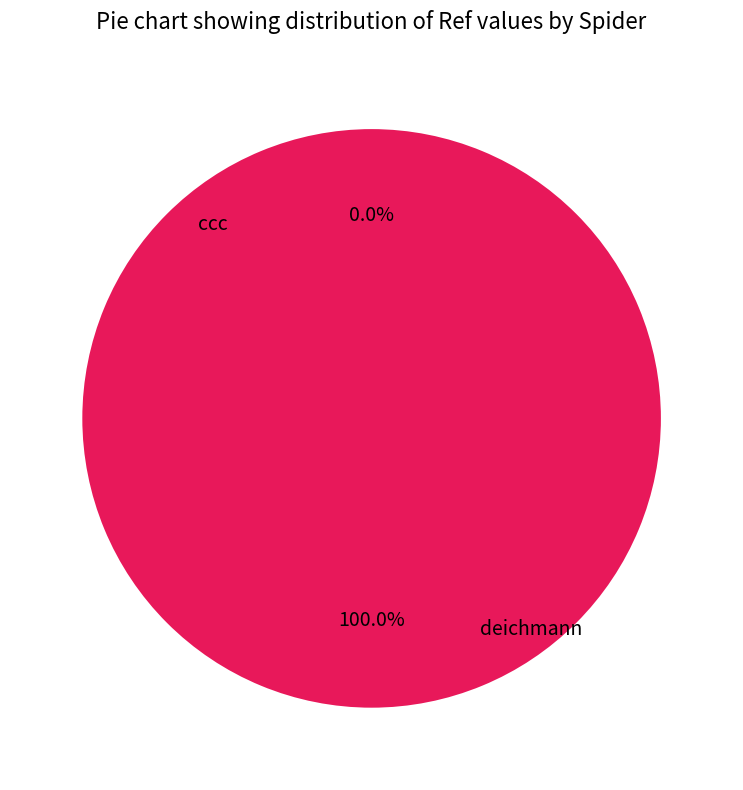

What is the majority slice?

deichmann